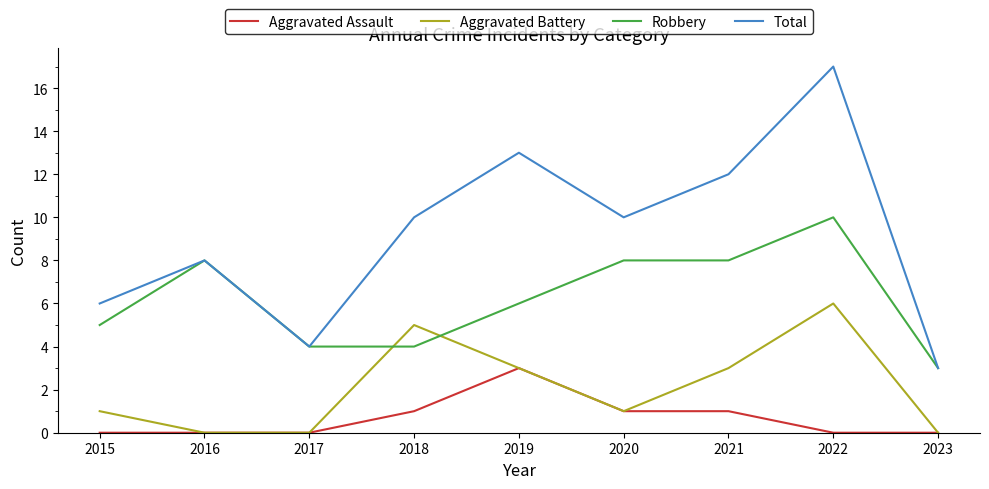

Read the Aggravated Battery value at 2020.

1